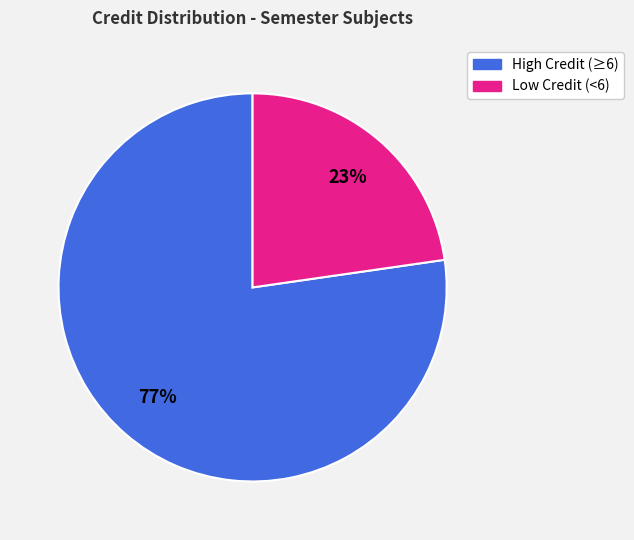

Is there any slice that represents more than half of the pie?

Yes